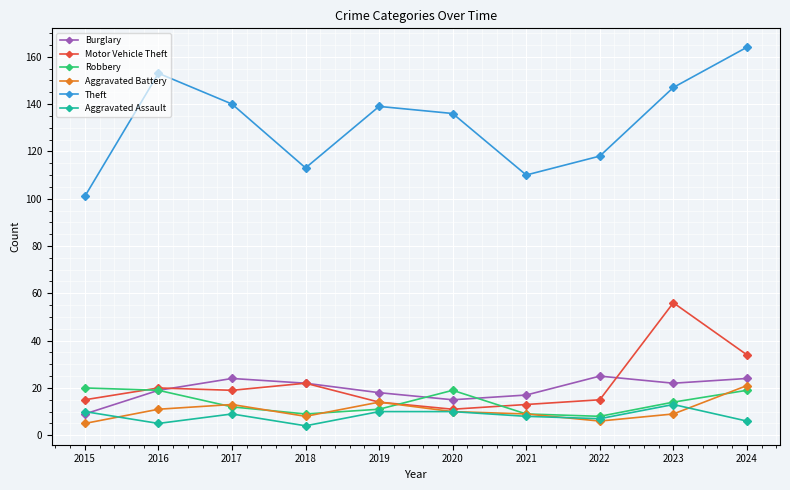

Which series has the largest range (max minus min)?

Theft